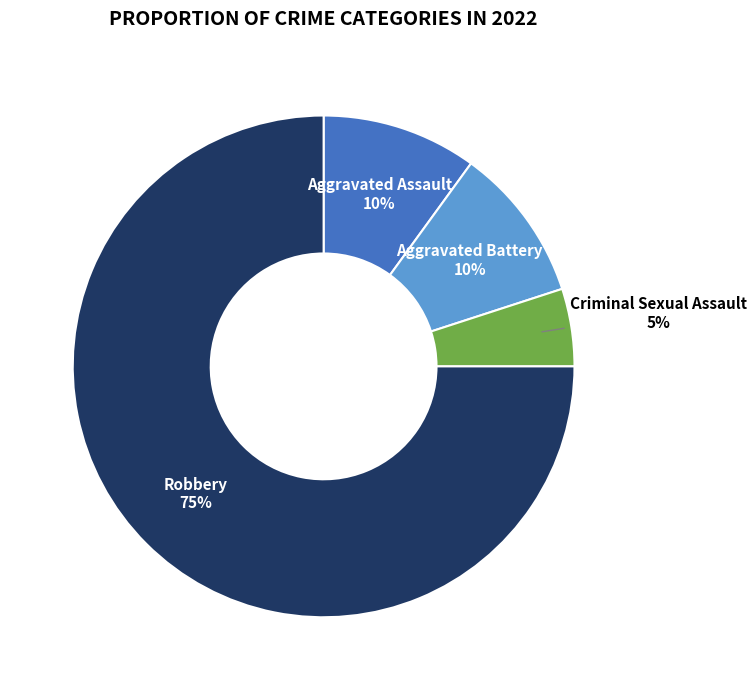

To the nearest percent, what is the difference between the Criminal Sexual Assault and Aggravated Battery slice percentages?

5%